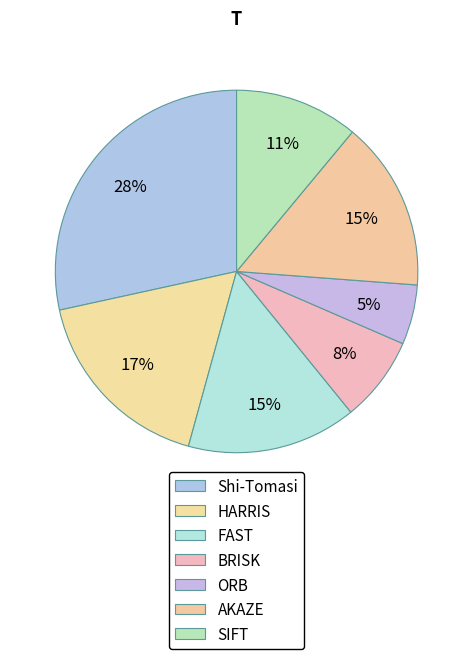

To the nearest percent, what is the difference between the largest and smallest slice percentages?

23%